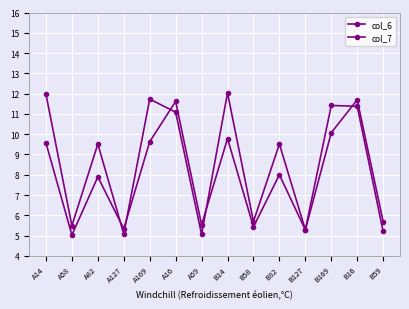

How many data points does each series have?

14